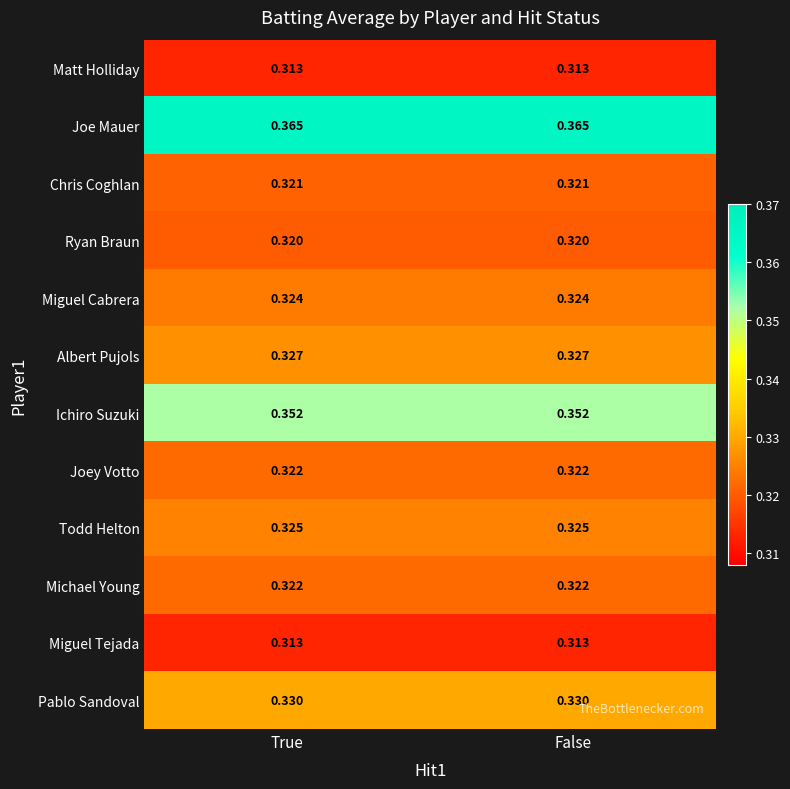

Is the value of Pablo Sandoval at False greater than the value of Miguel Cabrera at True?

Yes